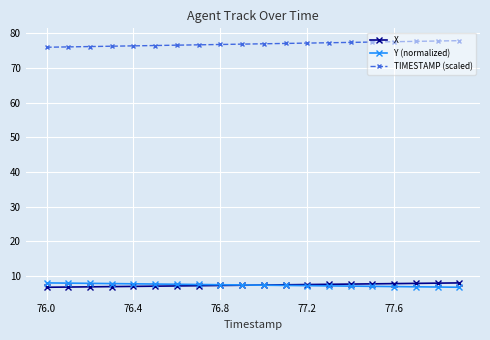

What is the value of the Y (normalized) point at the 4th from the left?

7.8